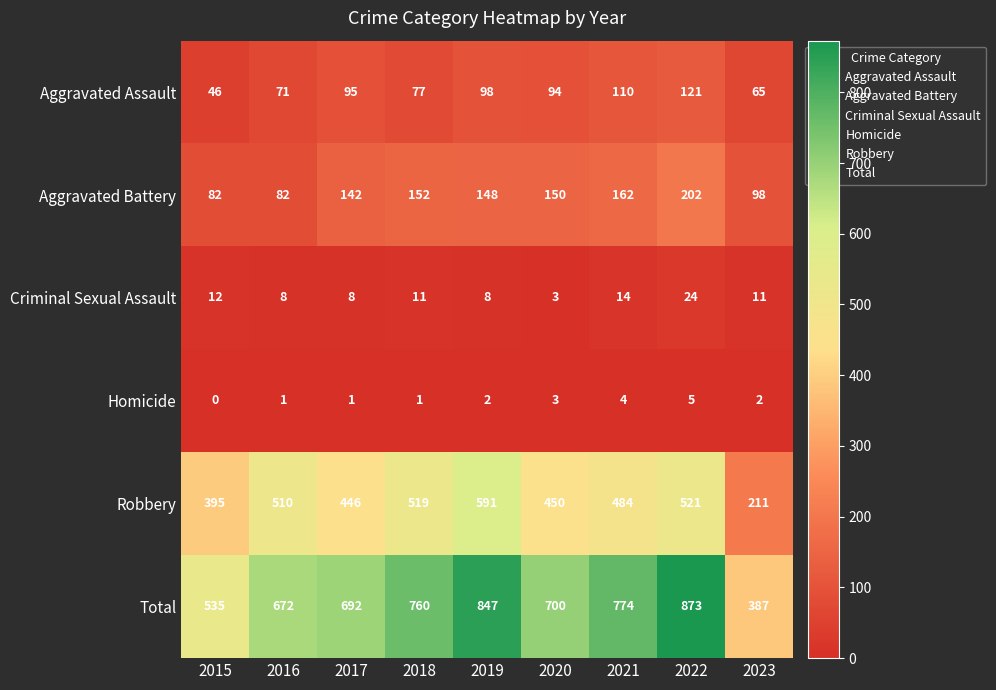

What is the total value across all series at 2015?

1070